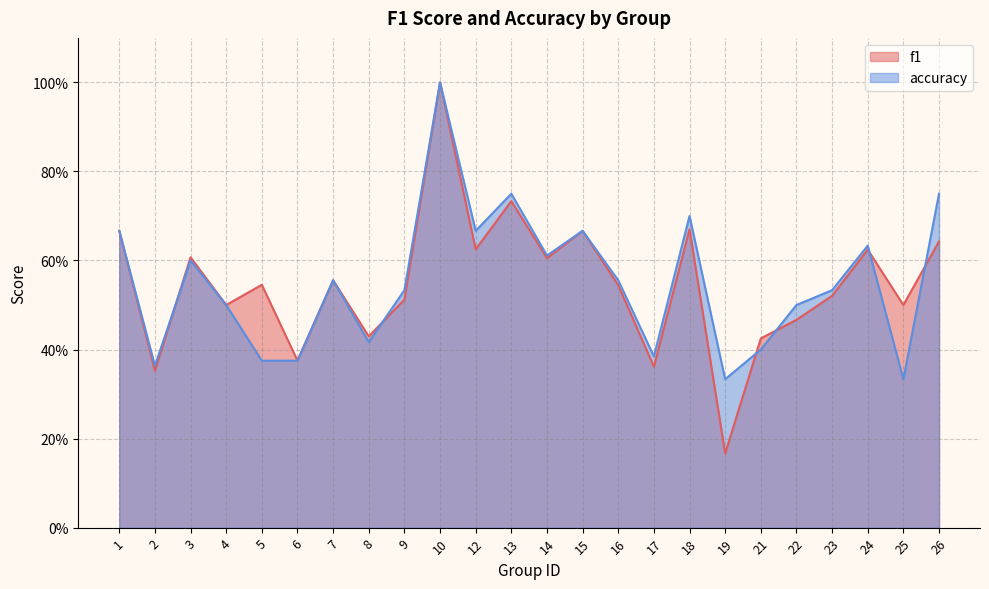

Which series has the largest range (max minus min)?

f1